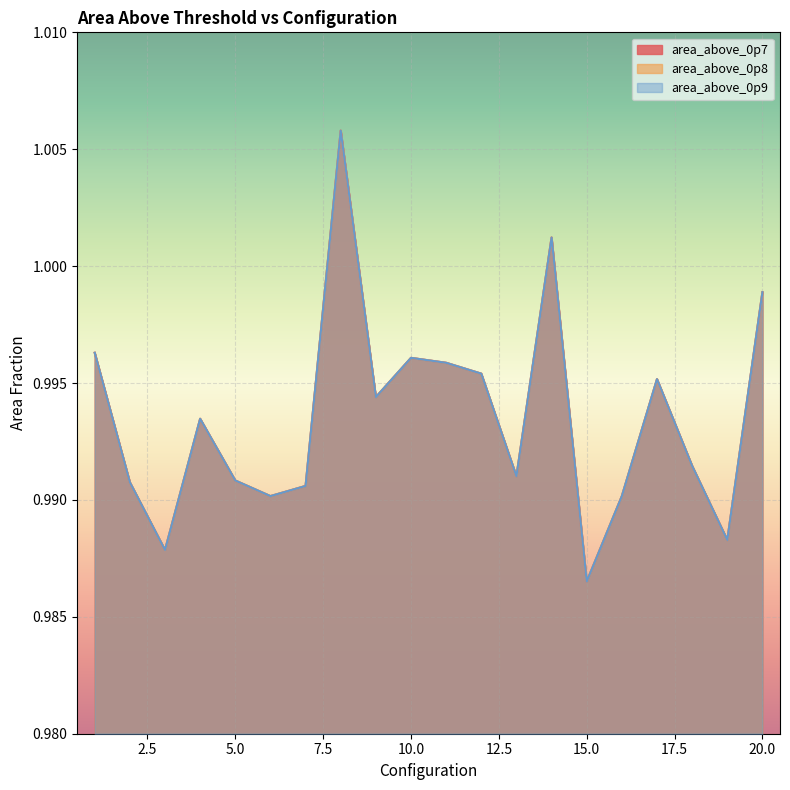

What are all the series names shown in the legend?

area_above_0p7, area_above_0p8, area_above_0p9